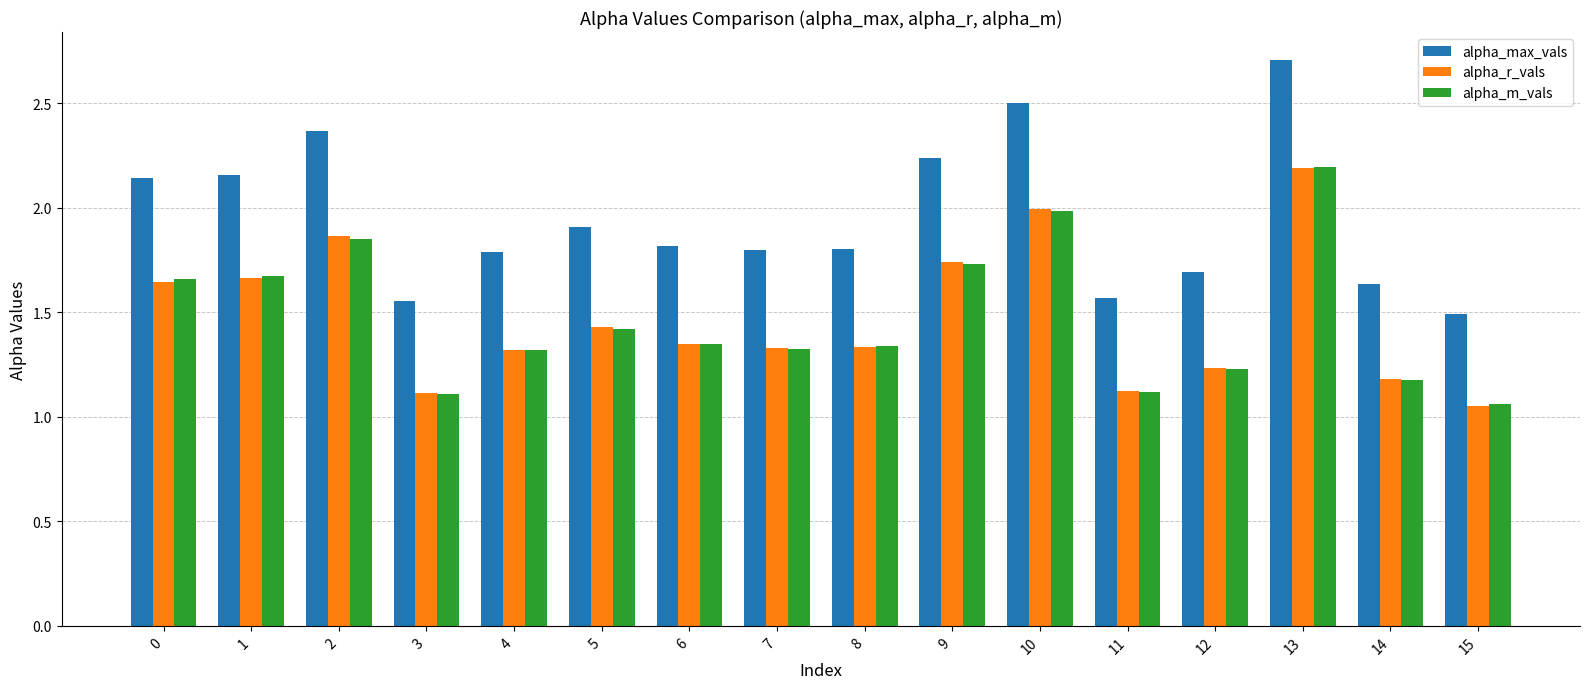

What is the average value of the alpha_r_vals series?

1.5